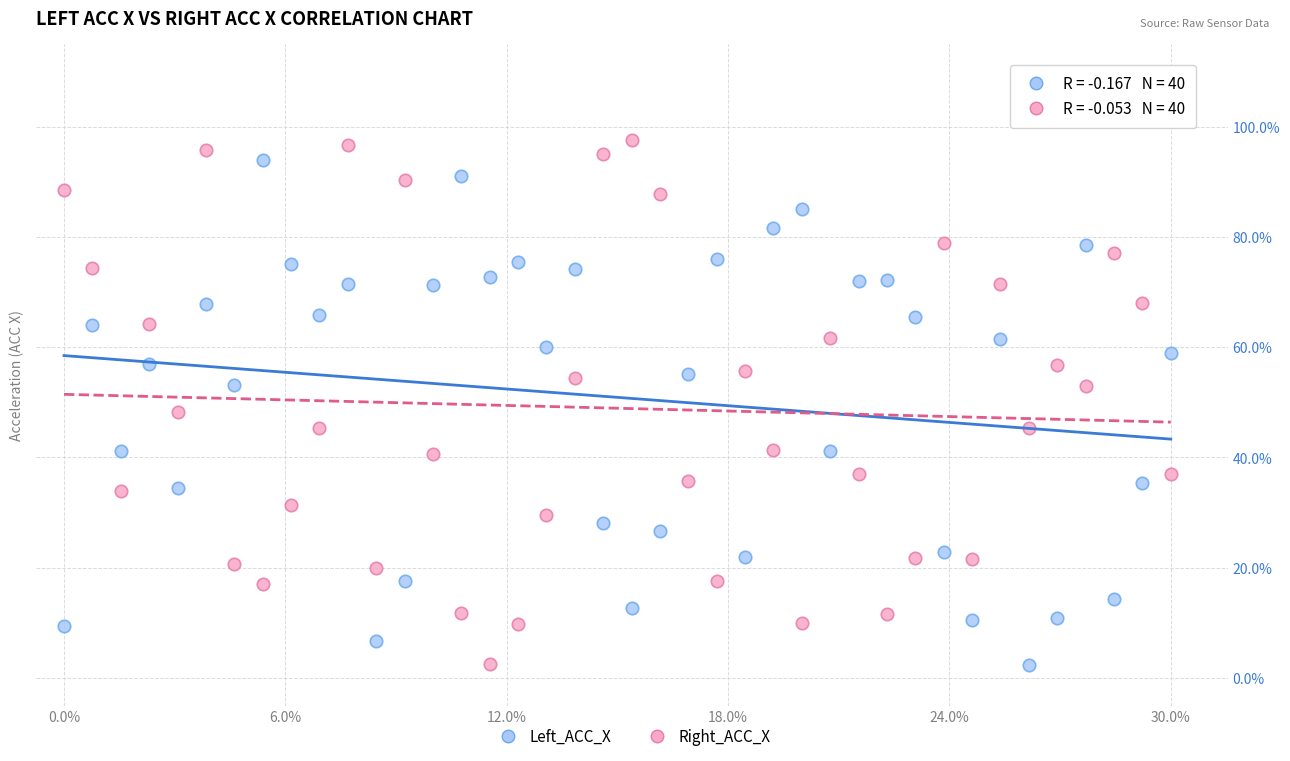

What are all the series names shown in the legend?

Left_ACC_X, Right_ACC_X